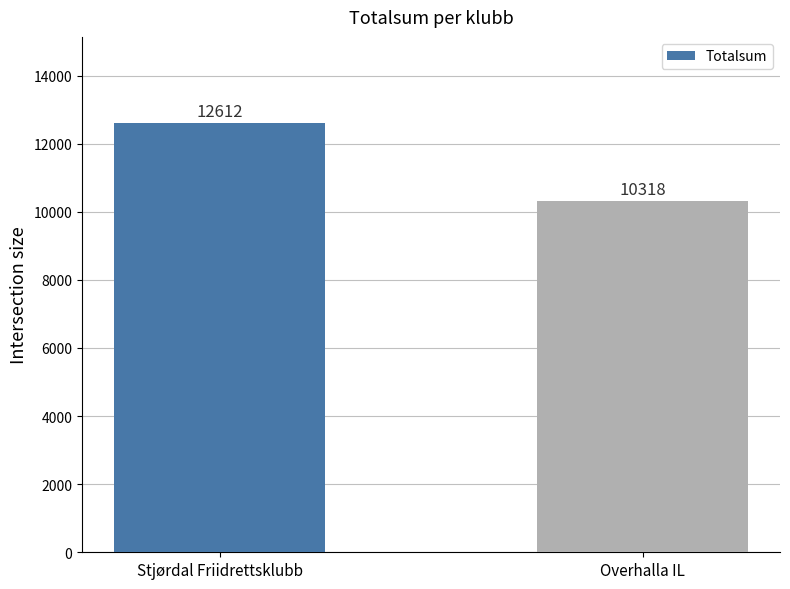

What is the difference between the maximum and minimum values?

2294